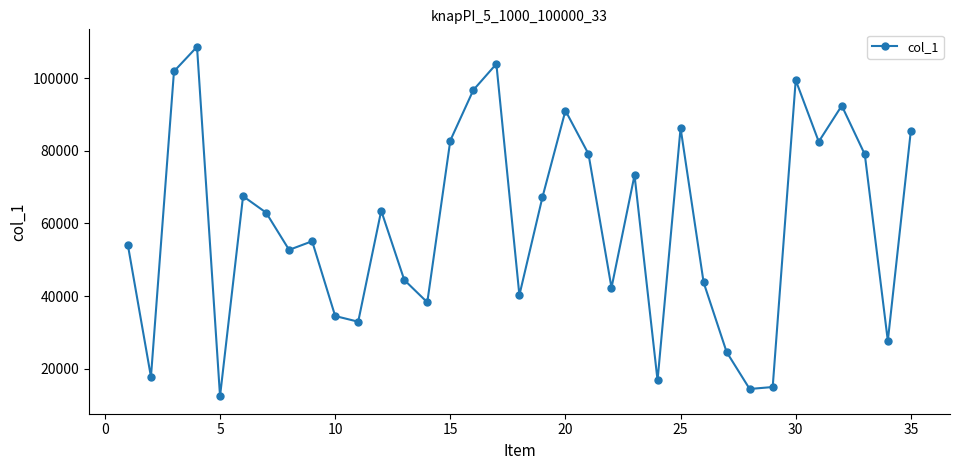

How many interior local peaks (higher than both neighbors) does the data have?

10